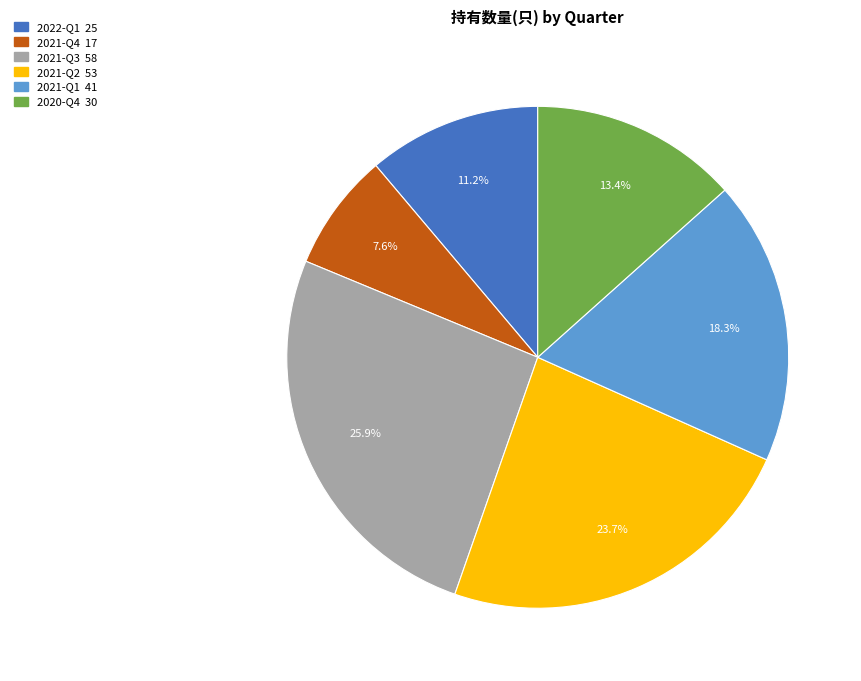

To the nearest percent, what portion does 2022-Q1 represent?

11%